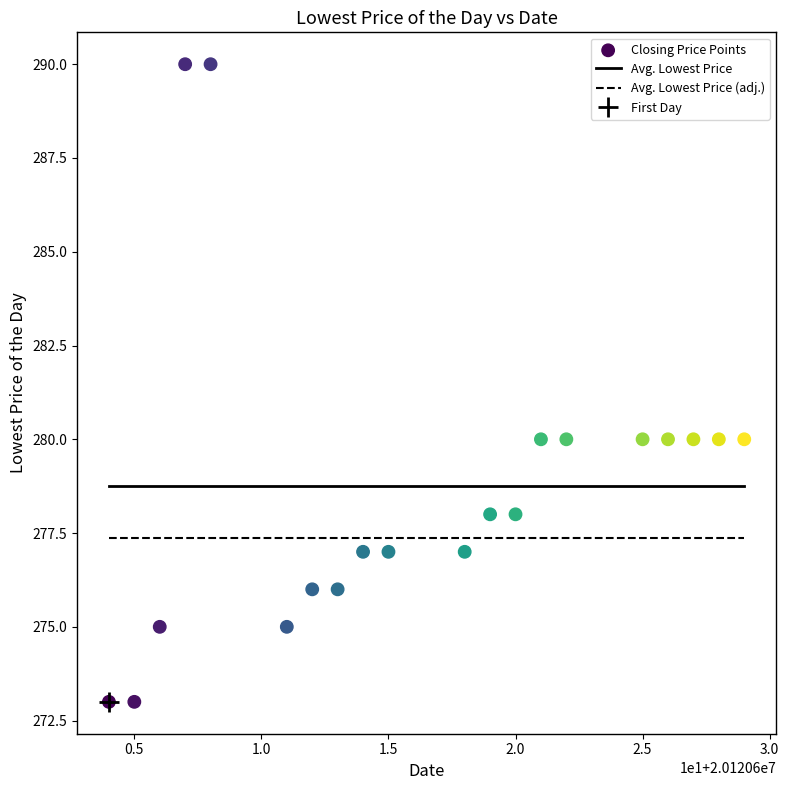

What is the range of Y values (max minus min)?

17